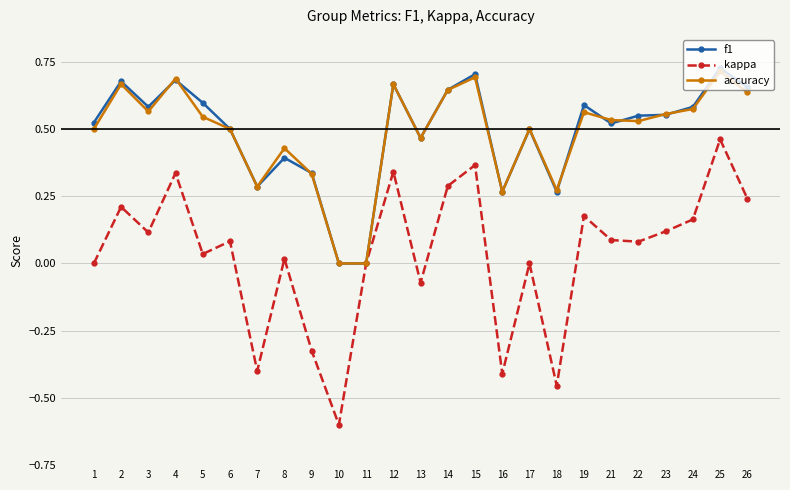

Which series has the largest range (max minus min)?

kappa